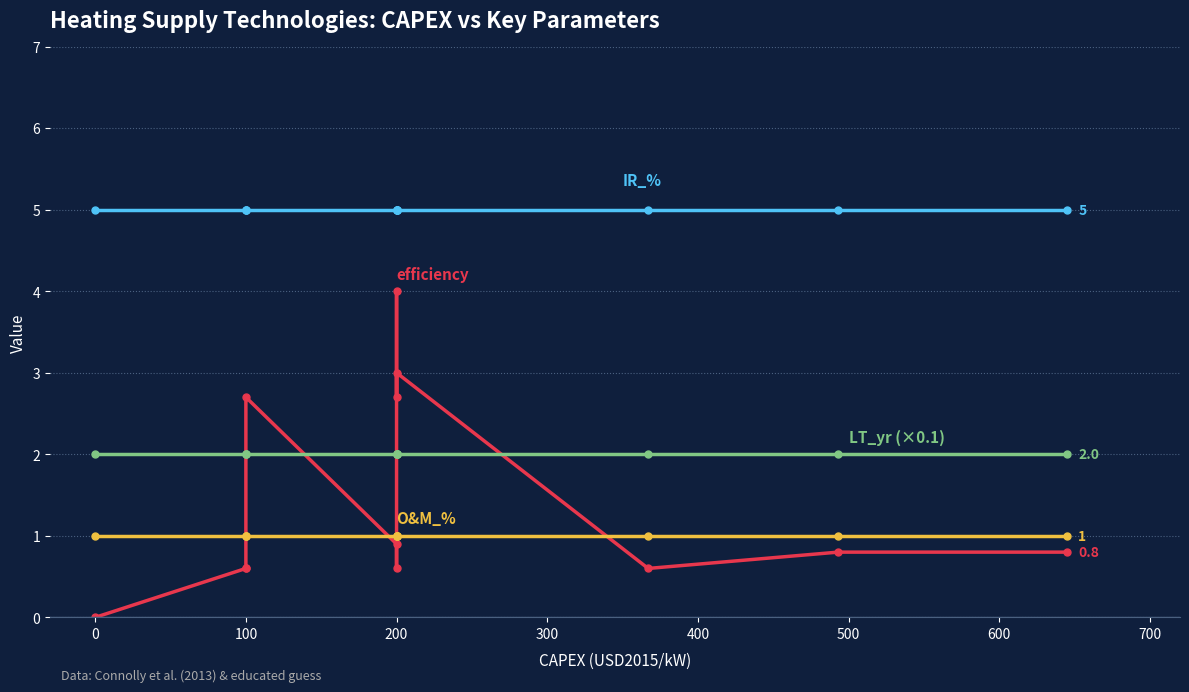

Reading left to right, what are all the values shown in this chart?

efficiency: 0.0	0.6	0.6	2.7	0.9	0.6	4.0	2.7	3.0	0.6	0.8	0.8
O&M_%: 1.0	1.0	1.0	1.0	1.0	1.0	1.0	1.0	1.0	1.0	1.0	1.0
IR_%: 5.0	5.0	5.0	5.0	5.0	5.0	5.0	5.0	5.0	5.0	5.0	5.0
LT_yr (×0.1): 2.0	2.0	2.0	2.0	2.0	2.0	2.0	2.0	2.0	2.0	2.0	2.0